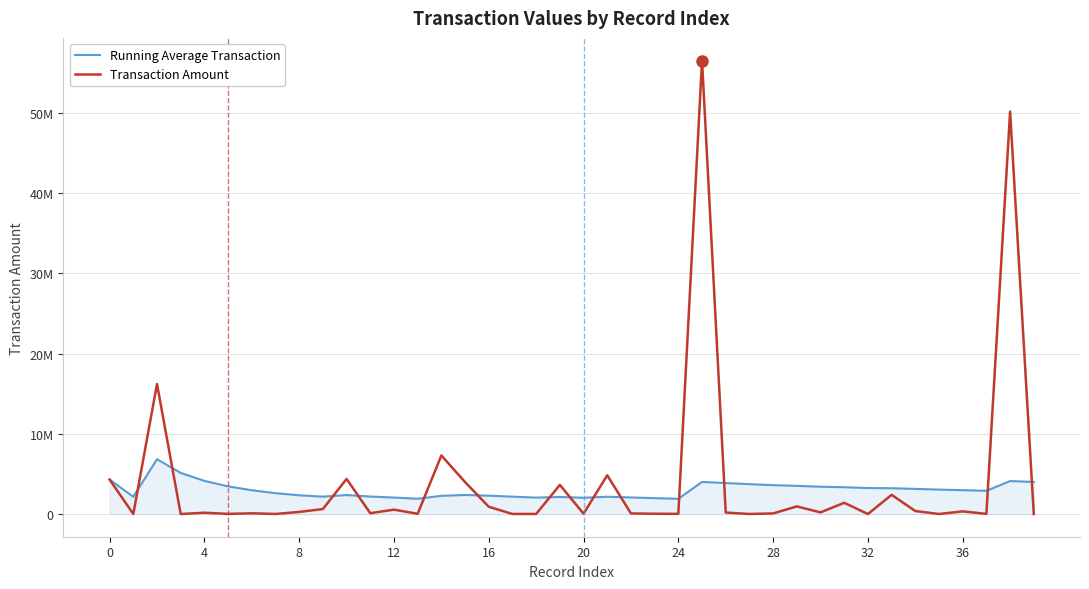

At which category is the sum across all series the highest?

25